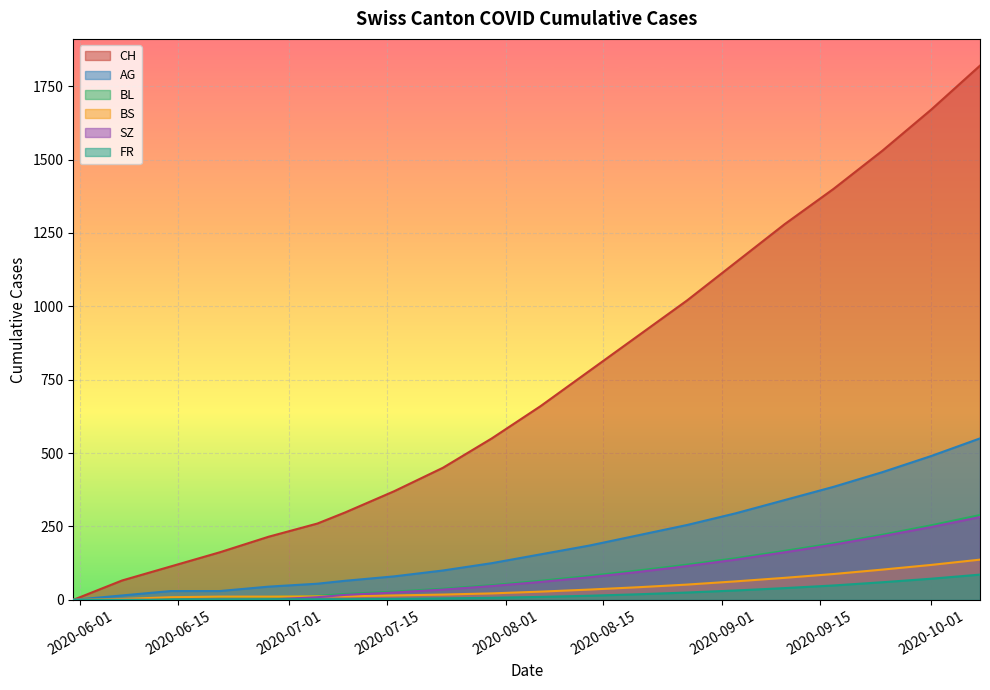

What are all the series names shown in the legend?

CH, AG, BL, BS, SZ, FR